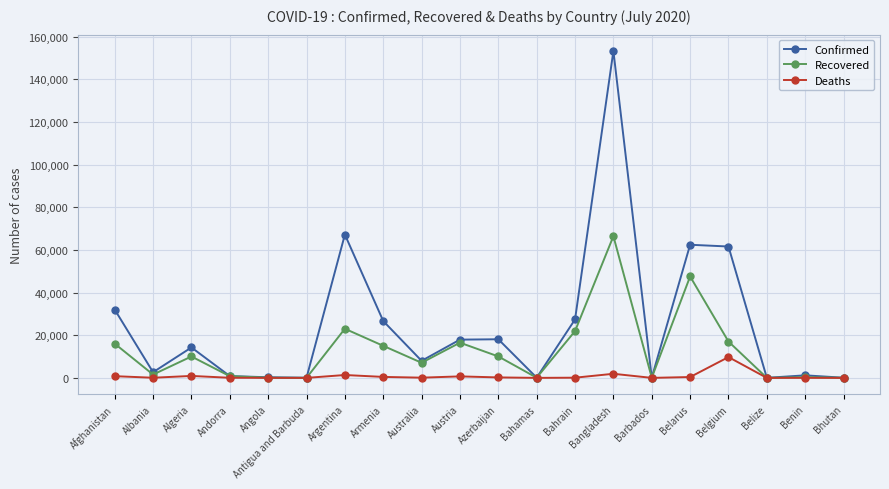

Which series has the largest total across all categories?

Confirmed